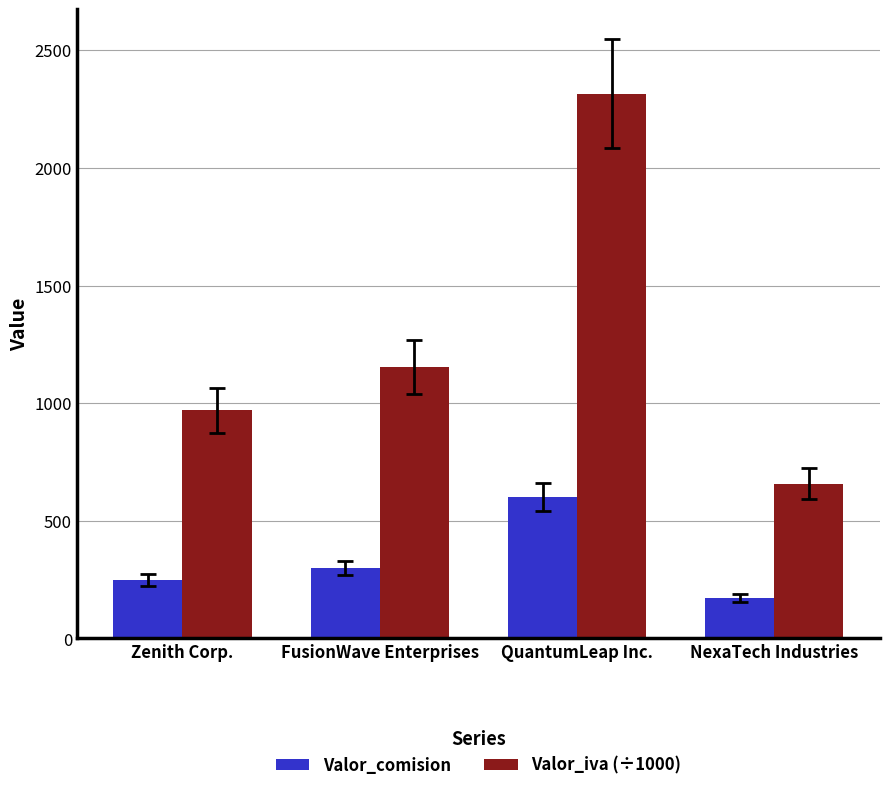

Read the Valor_comision value at QuantumLeap Inc..

600.0